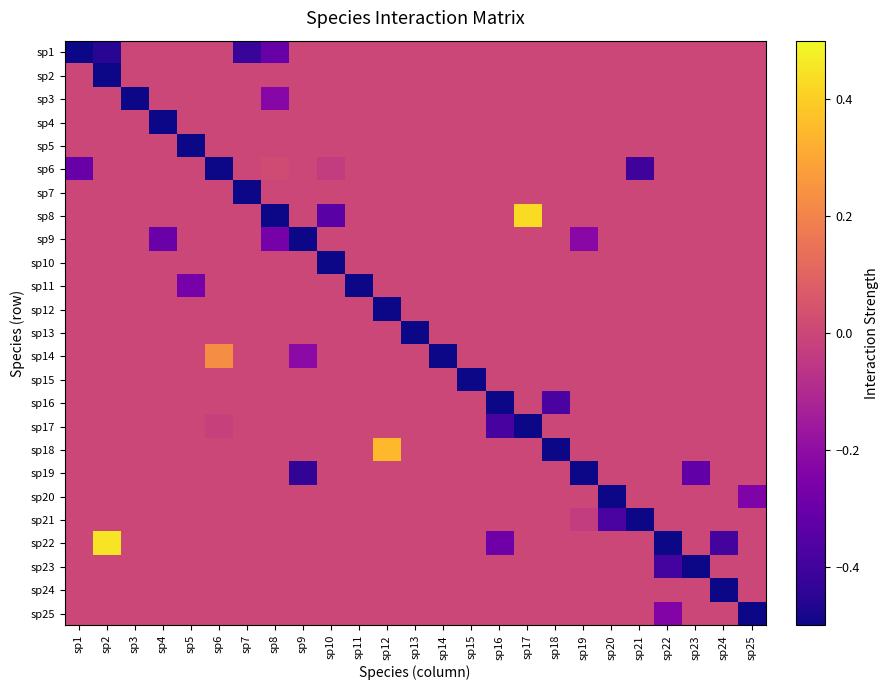

At which category is the sum across all series the highest?

sp17